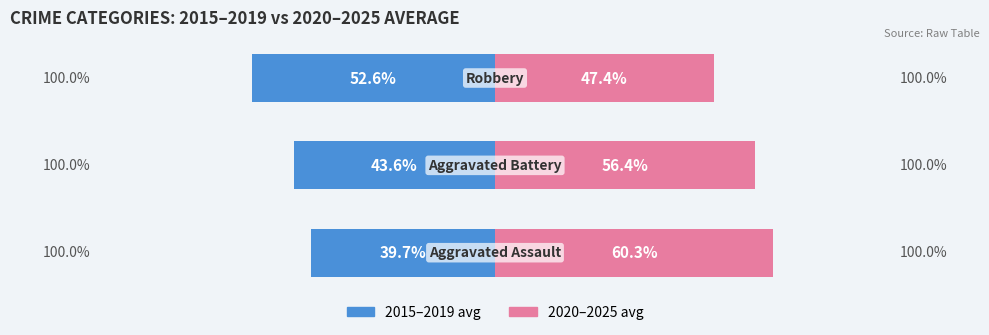

How many categories are shown in the chart?

3